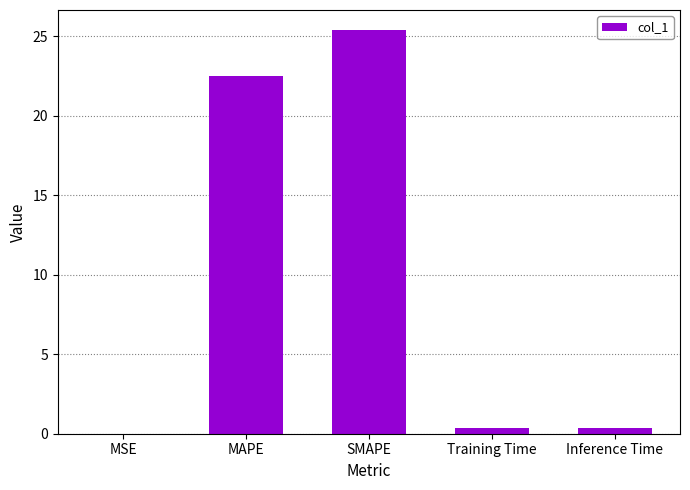

What is the sum of all values?

48.6